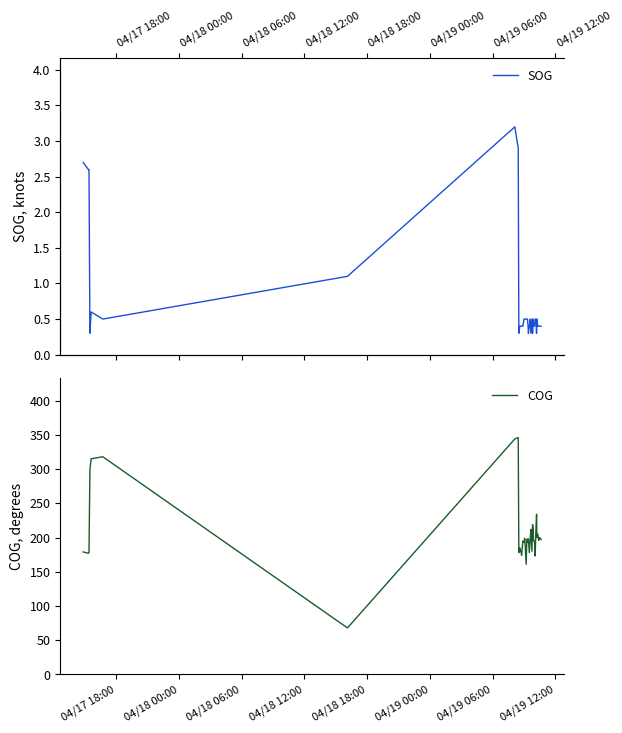

How many lines are shown in the chart?

2